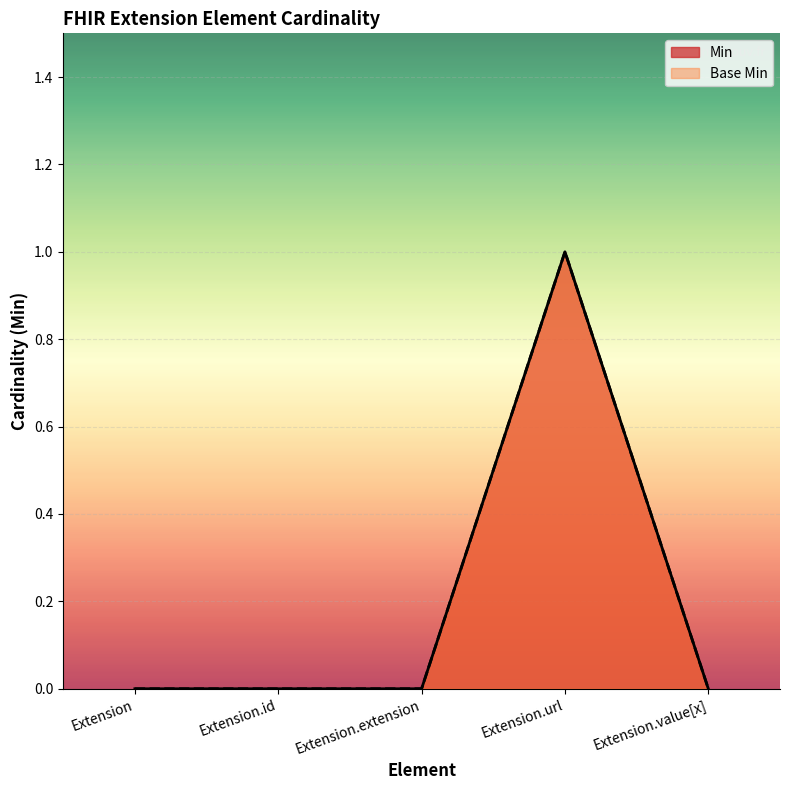

Reading right to left, transcribe all the data shown in this chart.

Min: 0	1	0	0	0
Base Min: 0	1	0	0	0